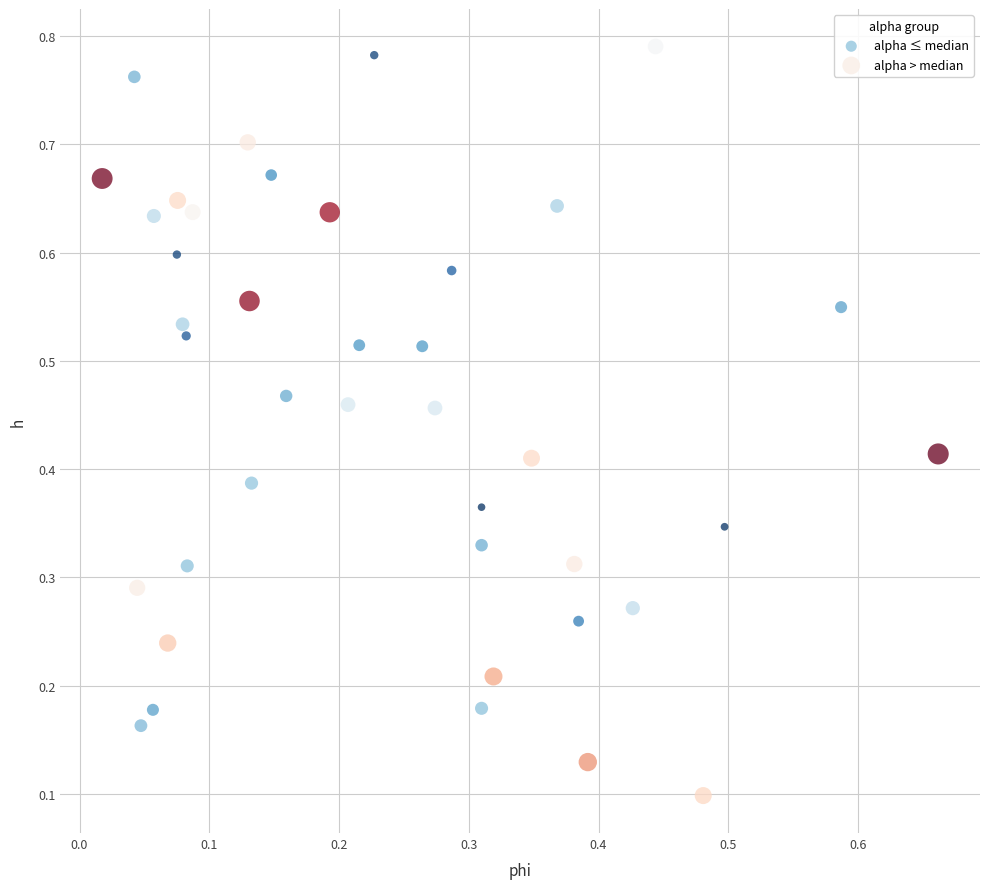

Which series has the widest spread of Y values?

alpha > median